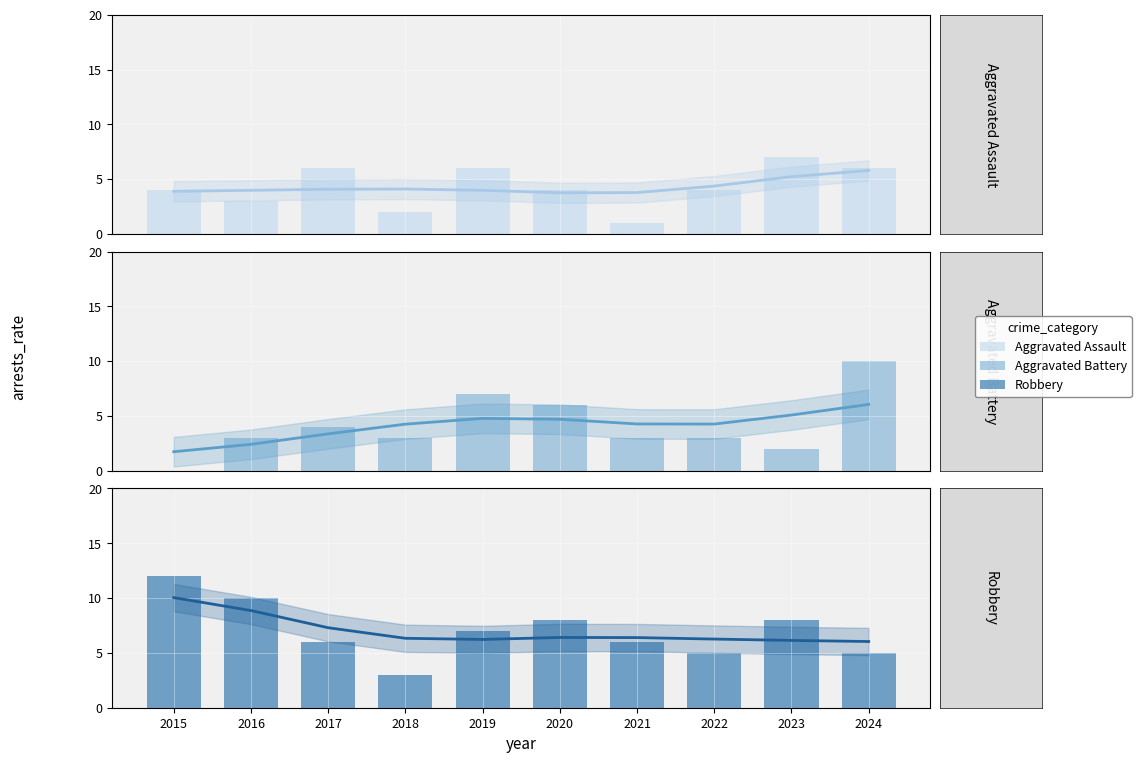

Is it true that Aggravated Assault equals 1.7 at 2021?

False